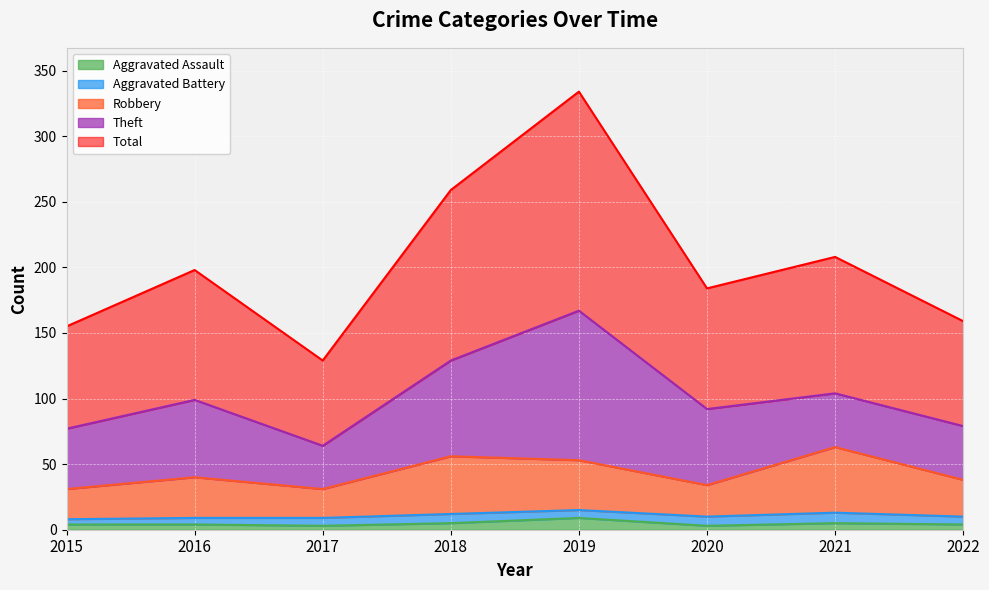

What is the value of the Robbery point at the 7th from the left?

63